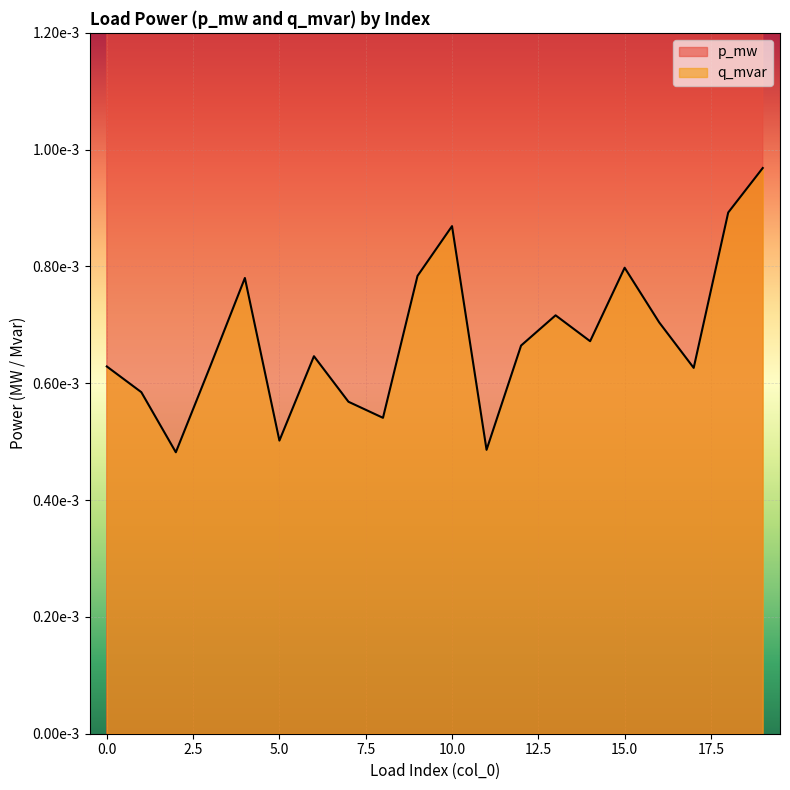

At which label is p_mw closest to 0?

2